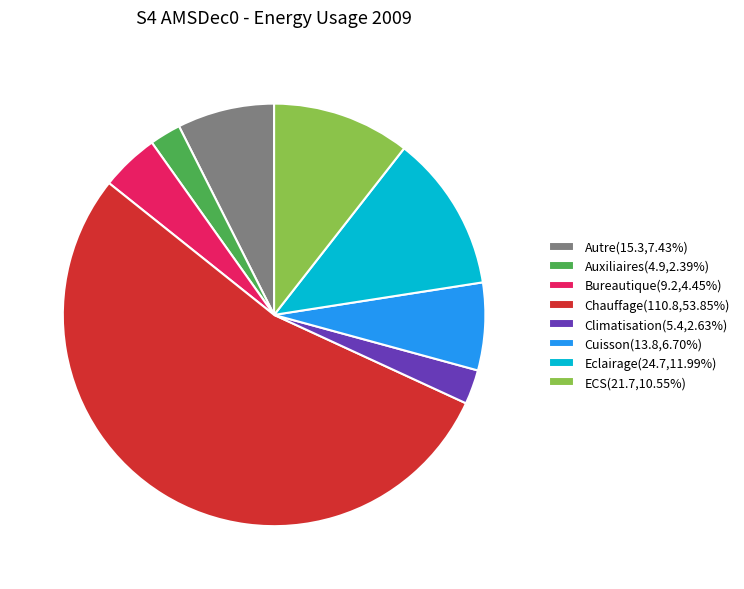

Combined, do Auxiliaires(4.9,2.39%) and Chauffage(110.8,53.85%) account for over 50%?

Yes